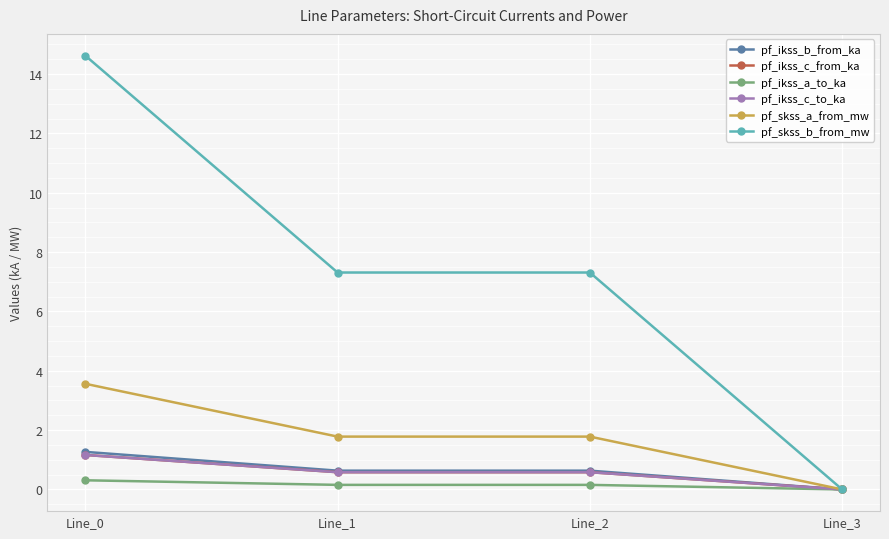

At how many categories does at least one series exceed 6?

3